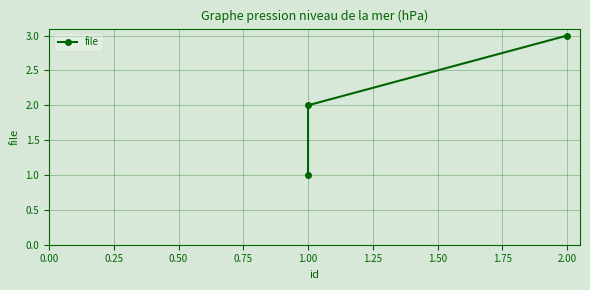

What is the smallest value displayed?

1